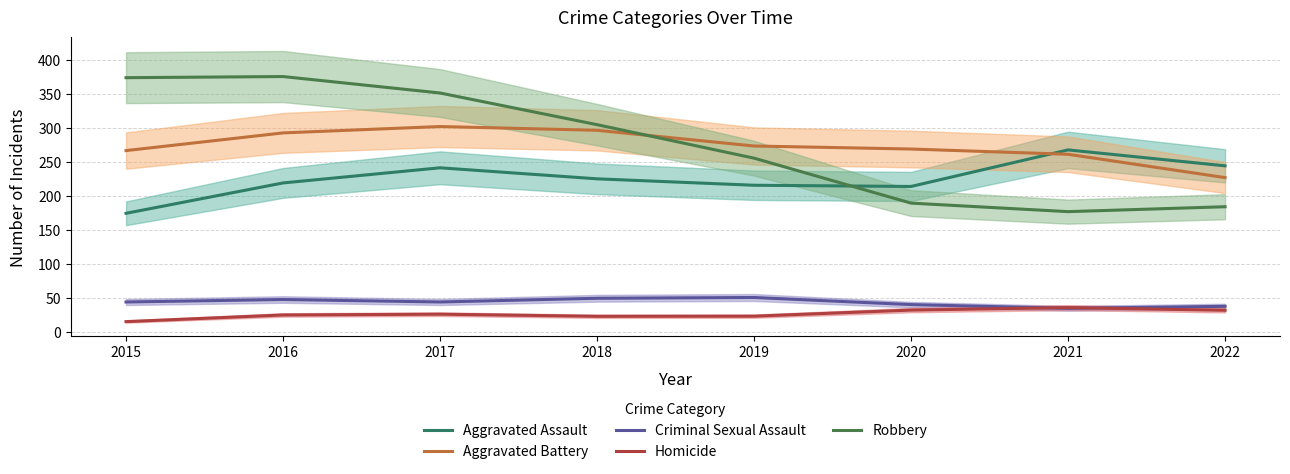

What are all the series names shown in the legend?

Aggravated Assault, Aggravated Battery, Criminal Sexual Assault, Homicide, Robbery